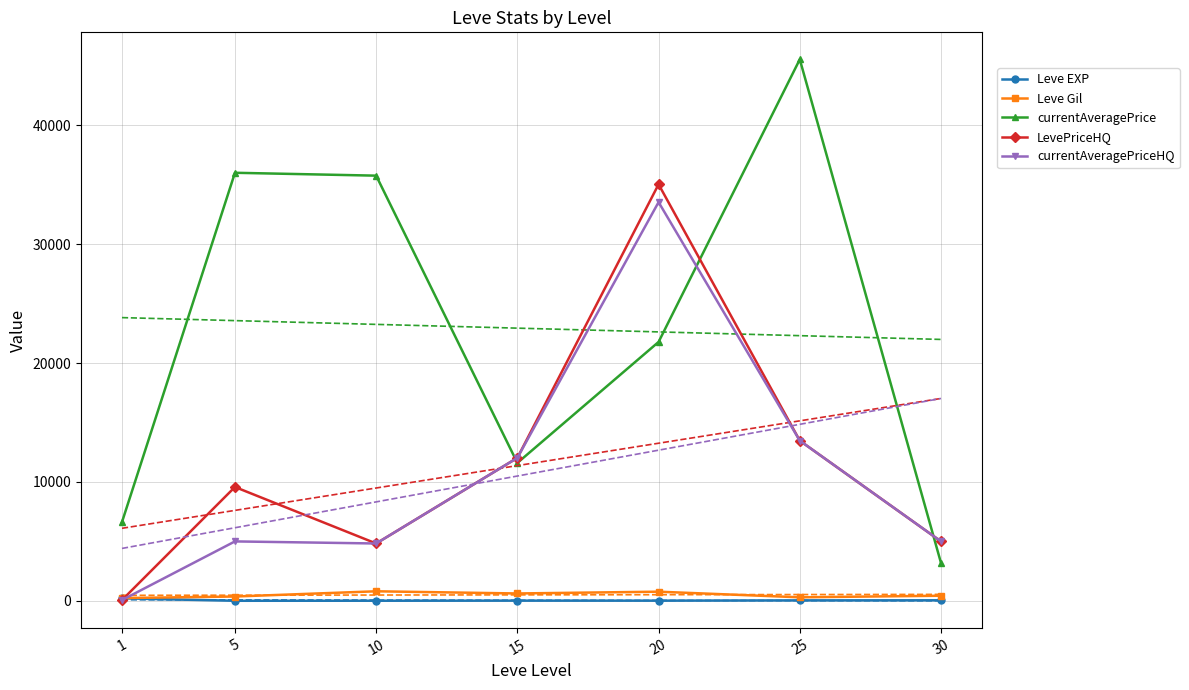

What is the difference between the currentAveragePriceHQ values at 5 and 15?

7029.3